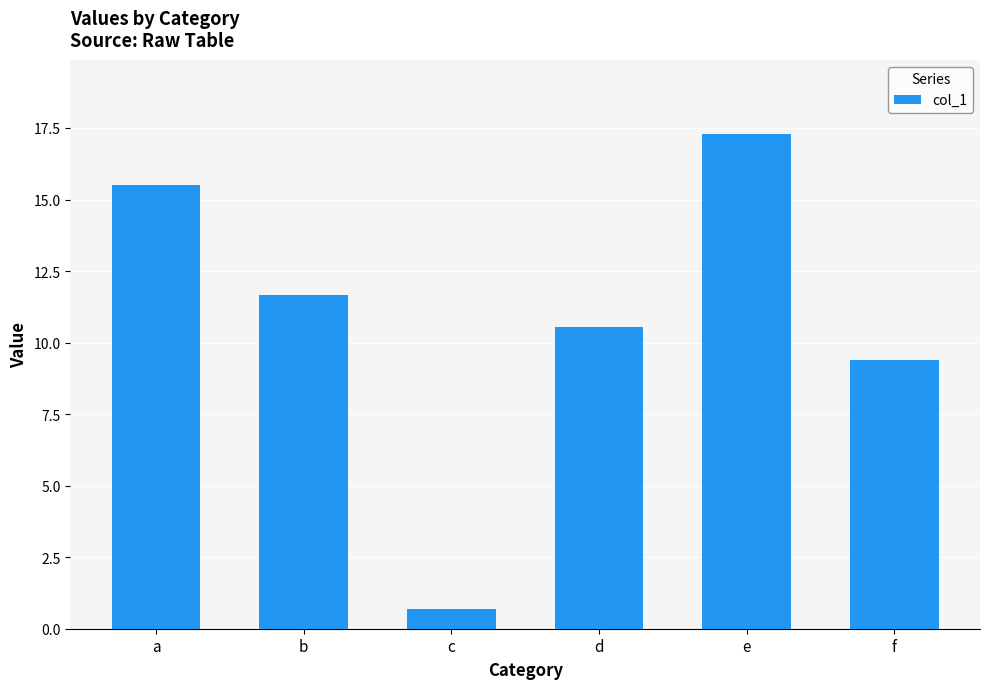

What is the value of the 5th bar from the left?

17.3